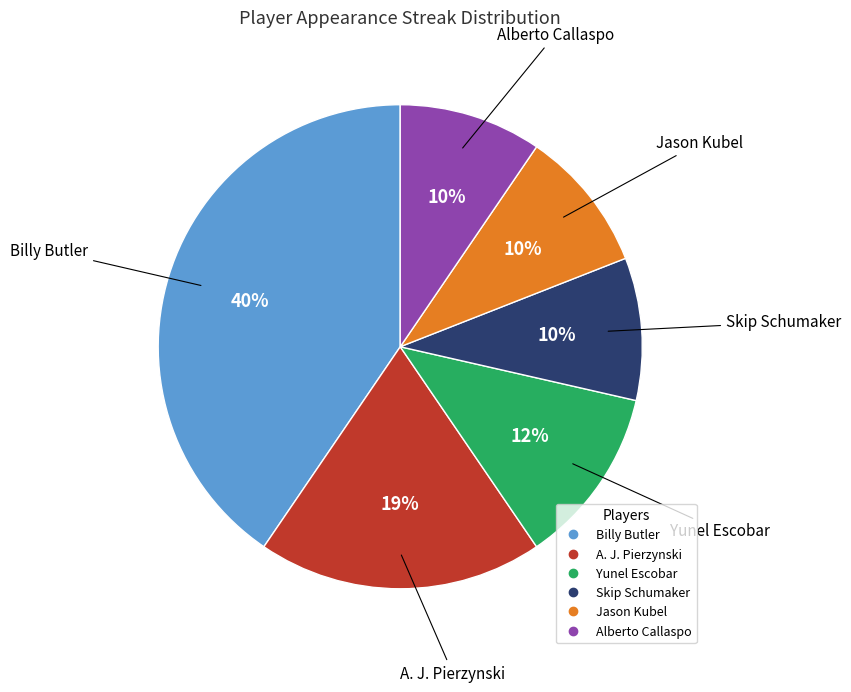

Which has a higher value, A. J. Pierzynski or Billy Butler?

Billy Butler